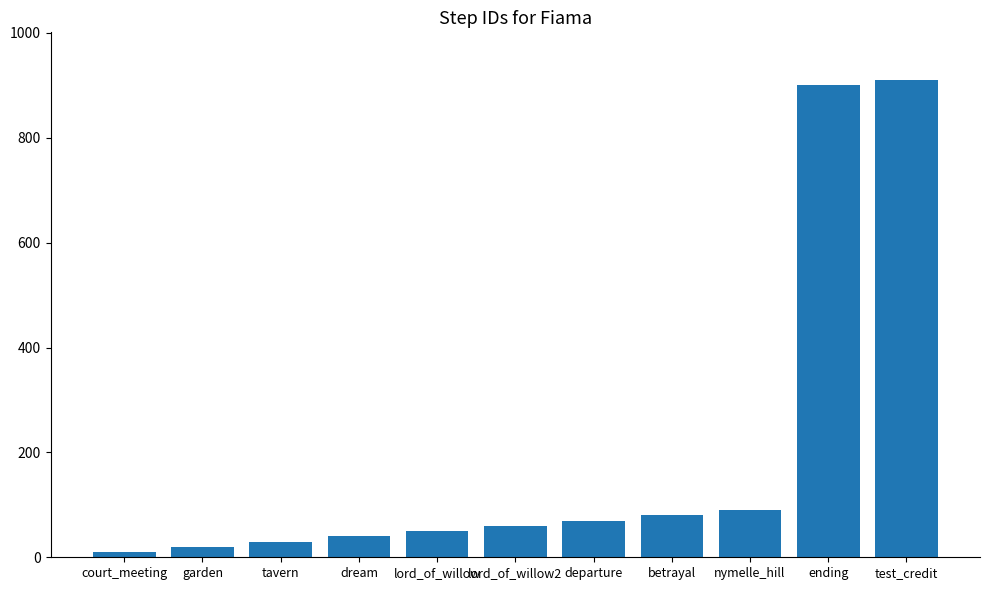

How many data points are less than 60?

5